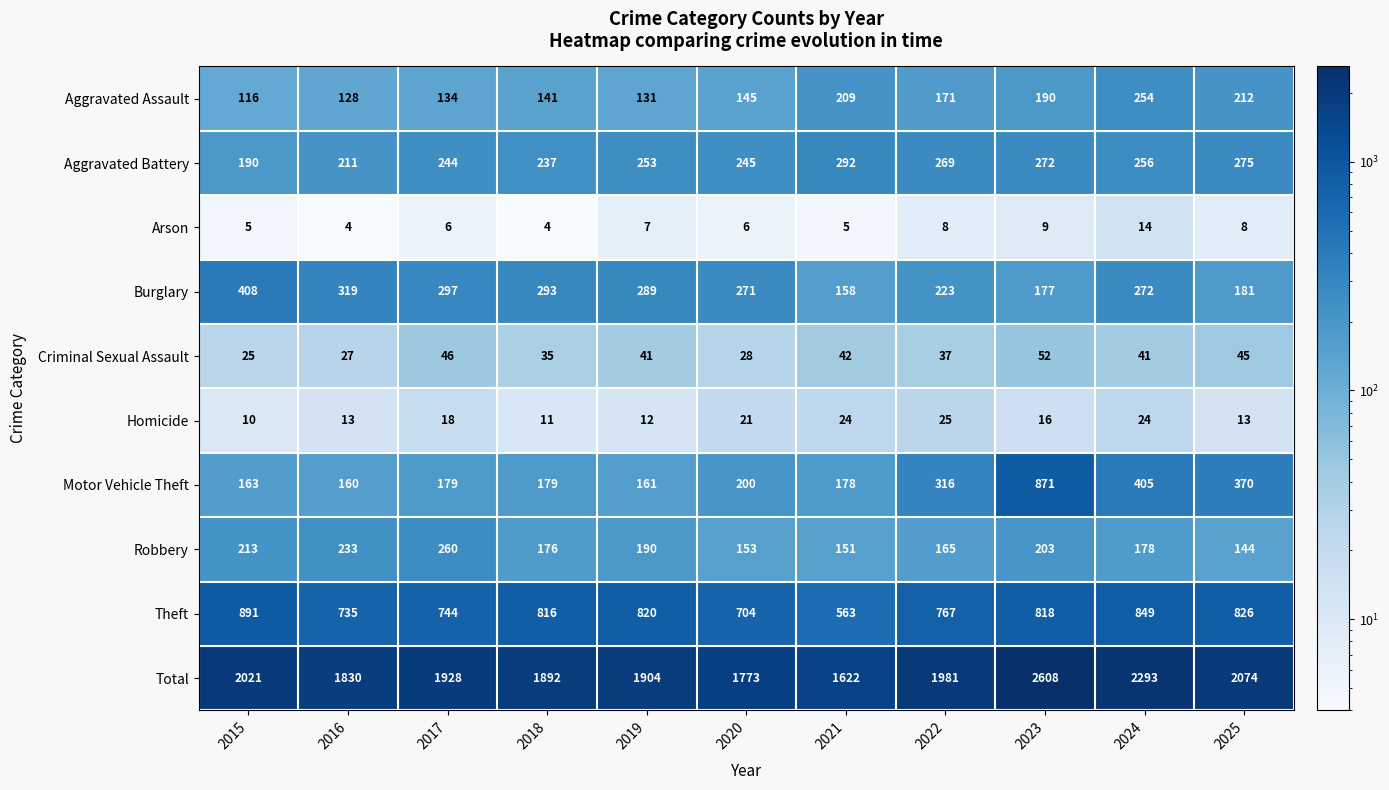

The Motor Vehicle Theft series shows 179 at 2018. True or false?

True